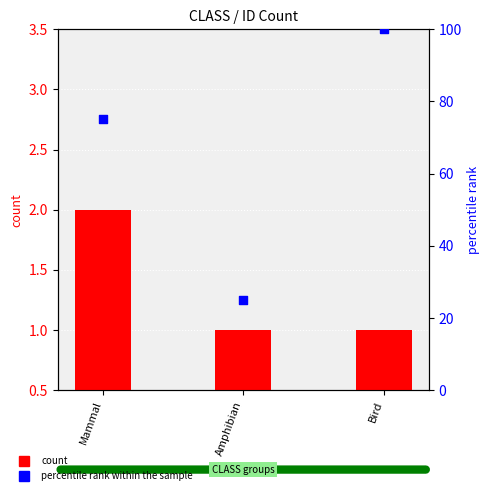

What is the total value across all series at Mammal?

77